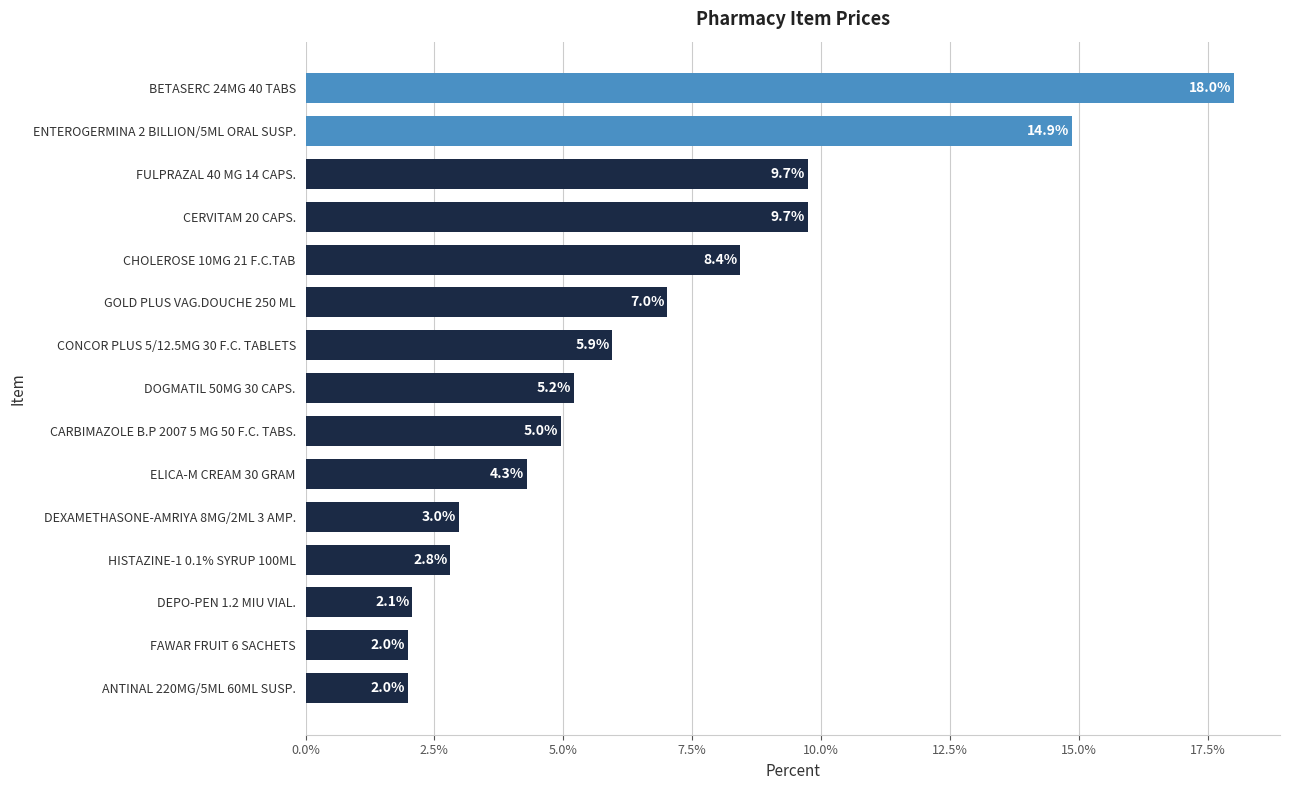

Count the number of values greater than 5.

8